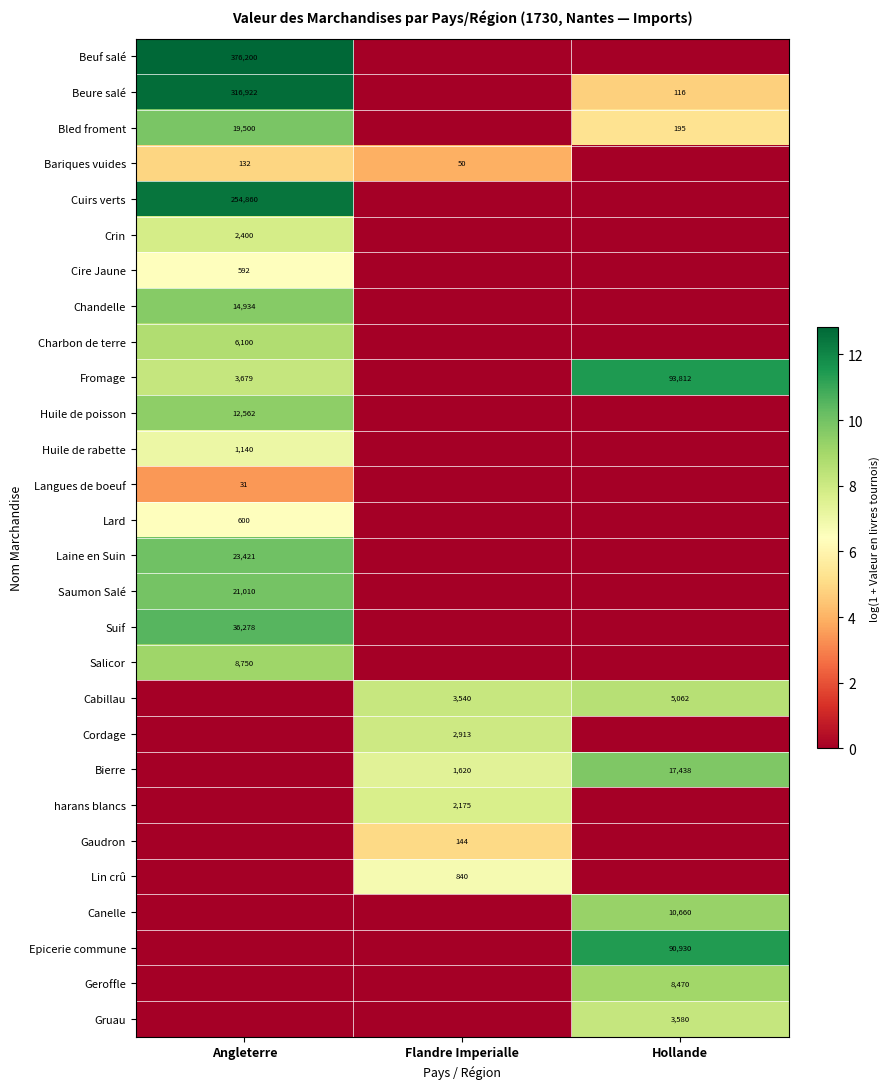

True or false: Suif has a value of 49157 at Angleterre.

False